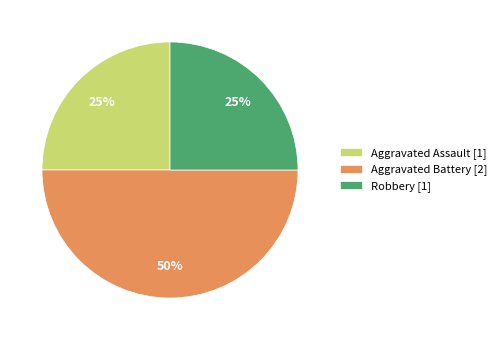

To the nearest percent, what portion does Aggravated Assault [1] represent?

25%